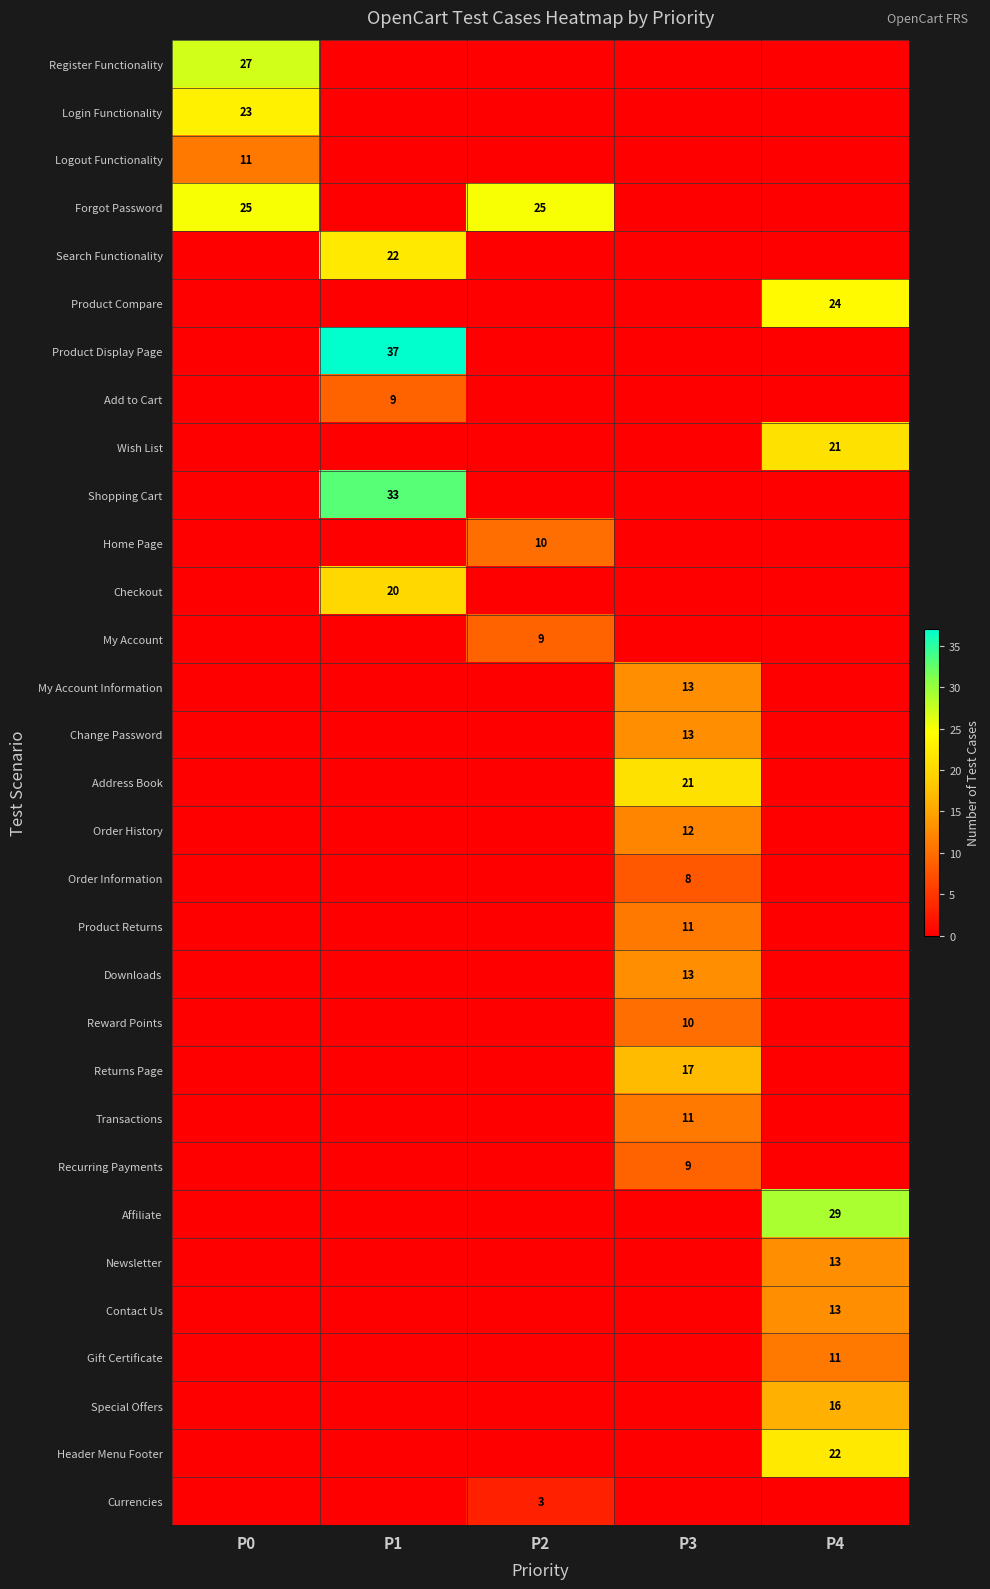

Is it true that Search Functionality equals 22 at P1?

True